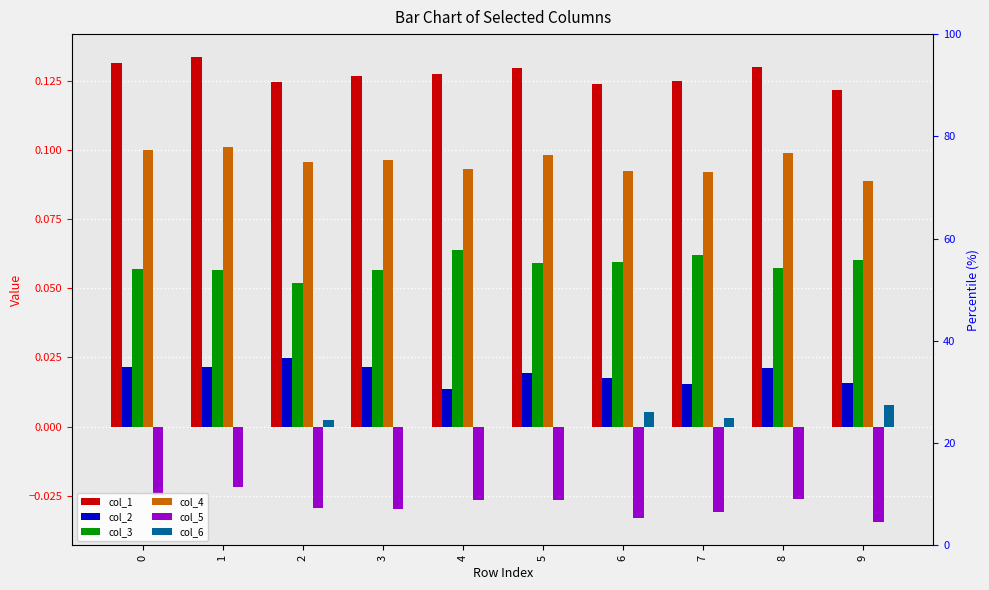

Which series has the largest range (max minus min)?

col_5